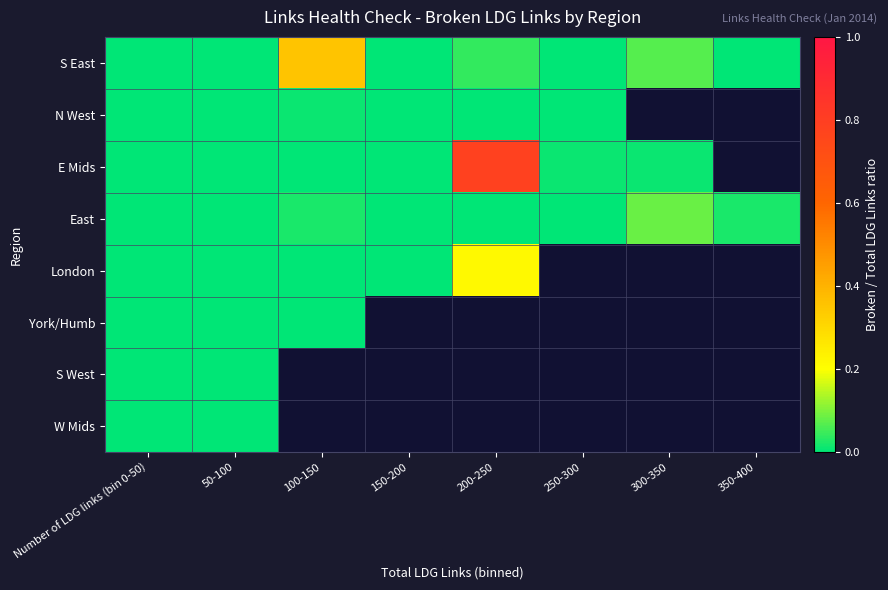

Is the value of York/Humb at 100-150 greater than the value of E Mids at 100-150?

No